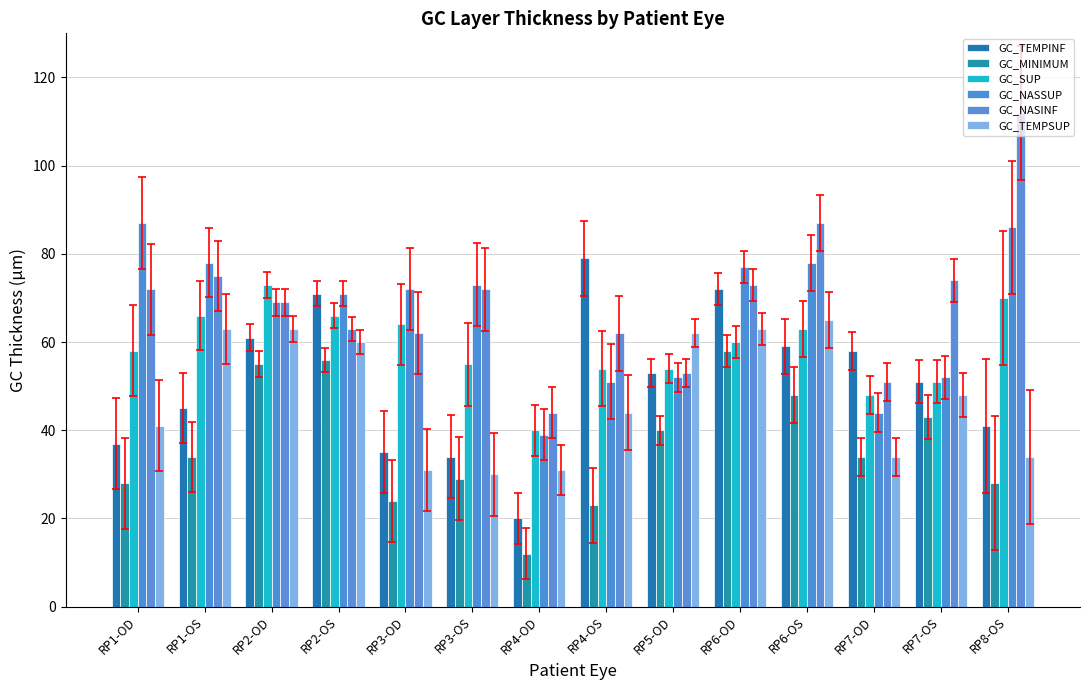

Rank the series at RP8-OS from lowest to highest value.

GC_MINIMUM, GC_TEMPSUP, GC_TEMPINF, GC_SUP, GC_NASSUP, GC_NASINF